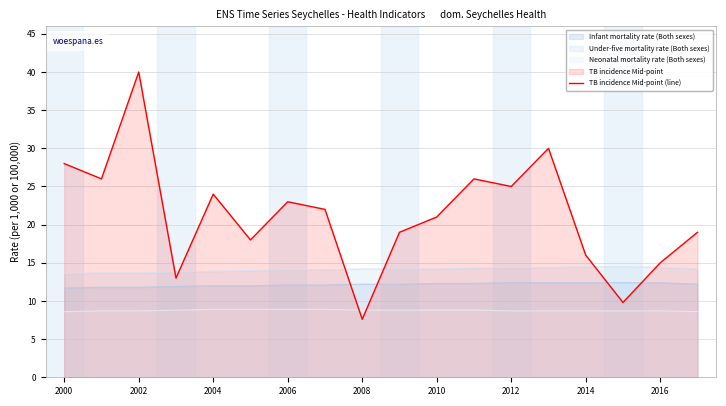

What is the difference between the second highest and minimum values?

22.4